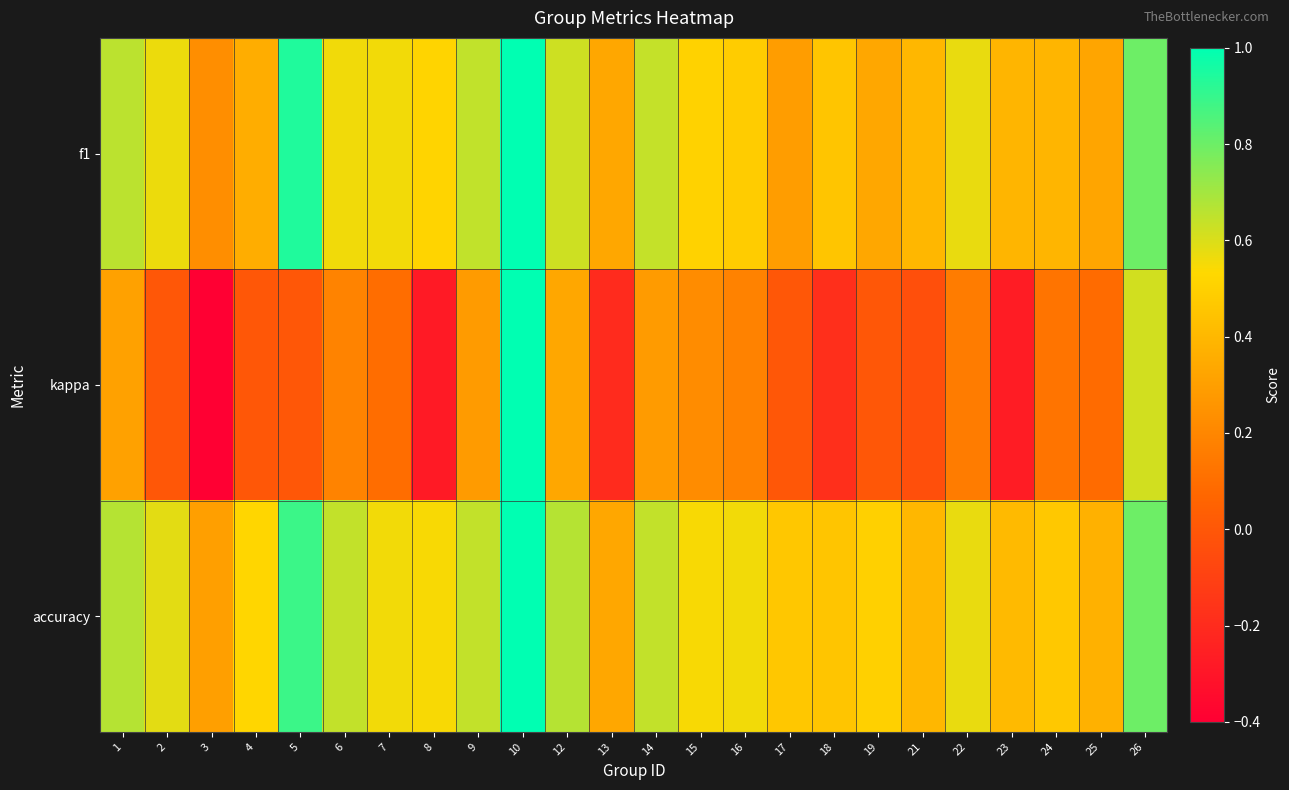

What is the greatest value displayed?

1.0